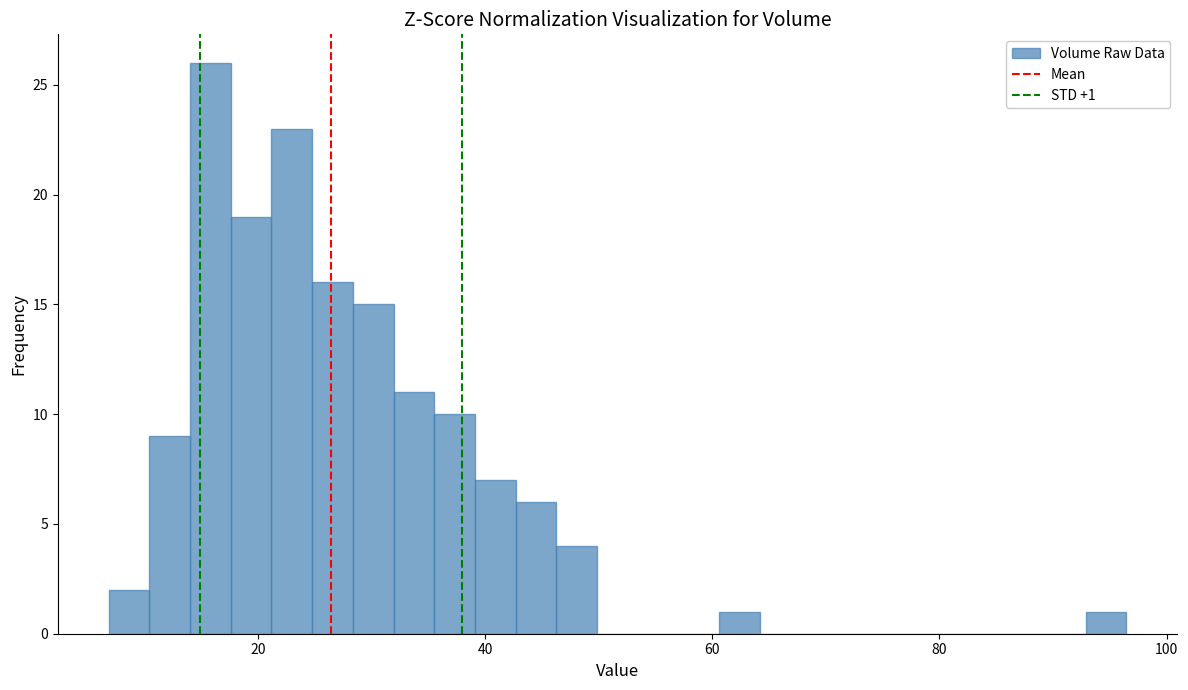

Around what value on the x-axis is the tallest bar? Give the approximate position of its centre, as read against the axis.

16